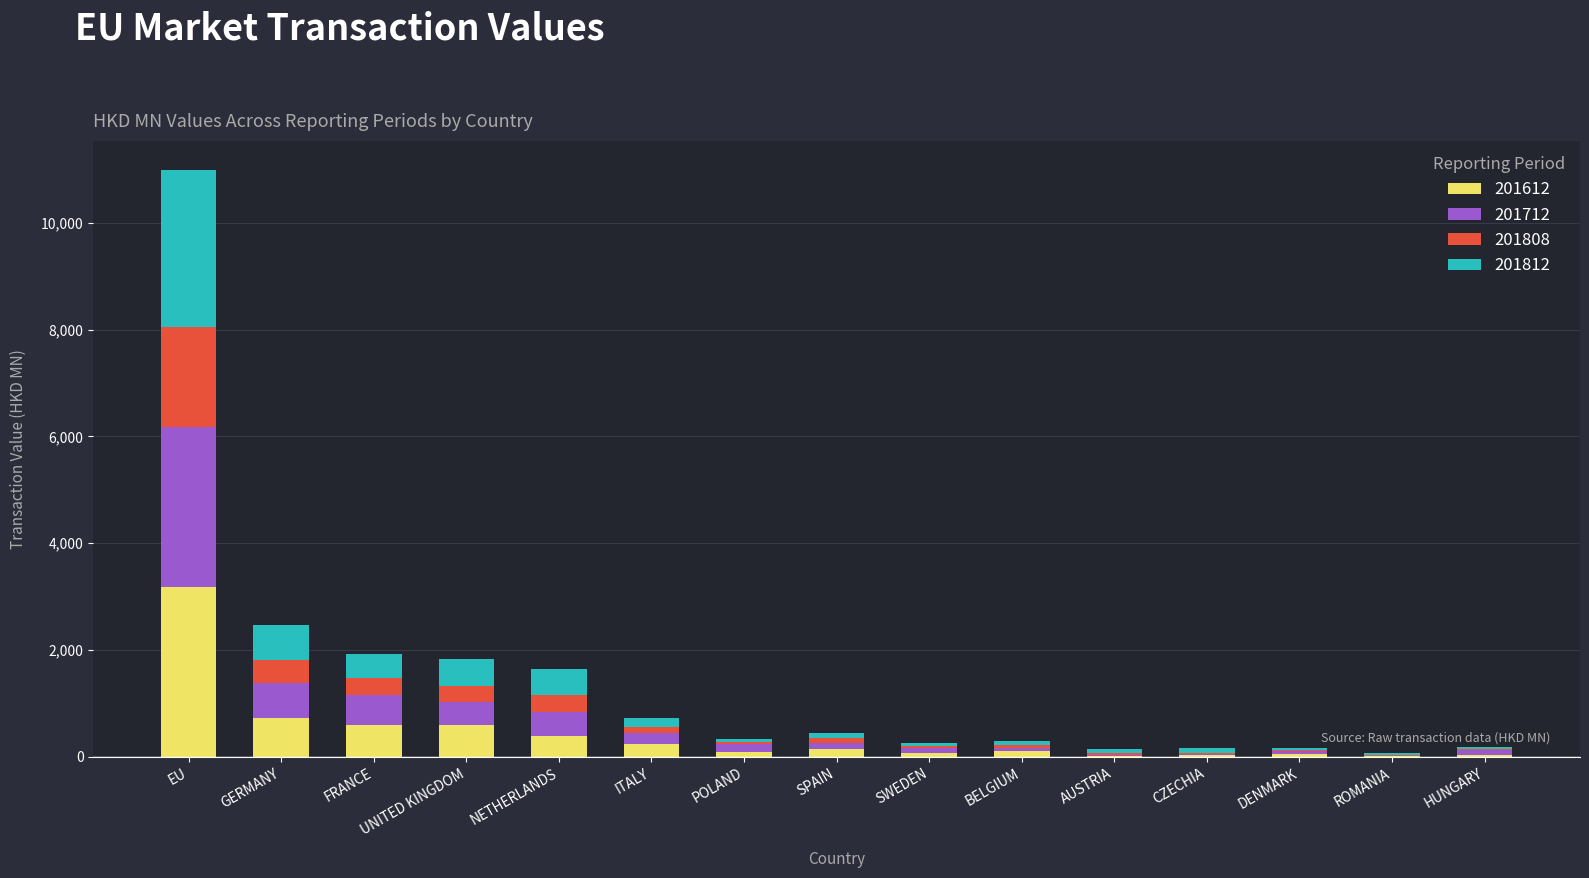

At which category is the sum across all series the highest?

EU